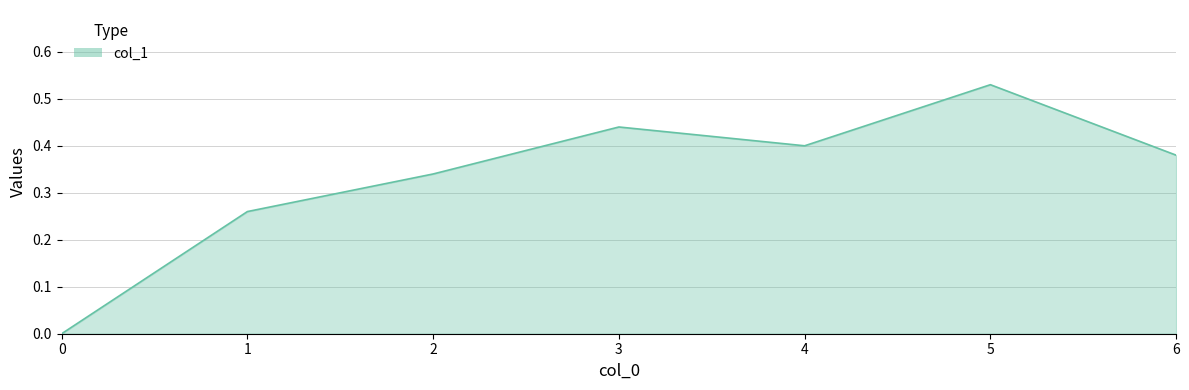

At which category does the chart reach its peak across all series?

5